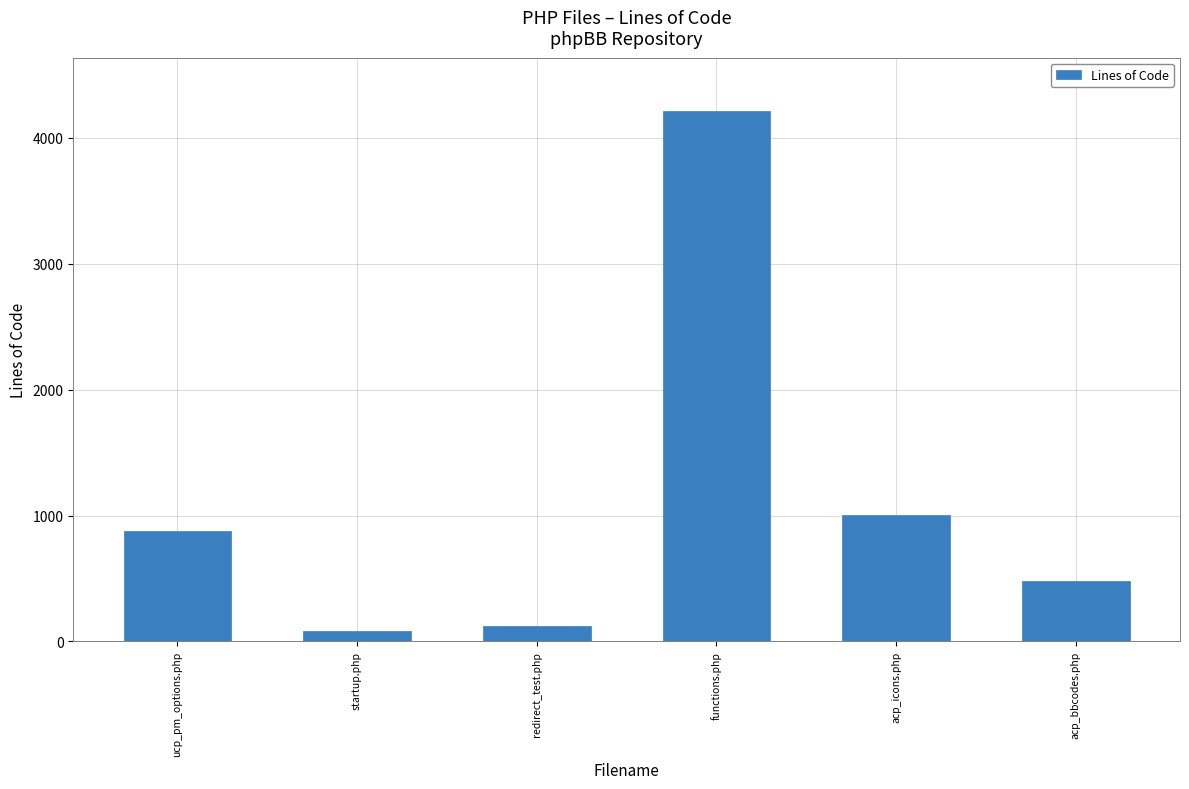

Where is the data nearest to the value 2148?

acp_icons.php